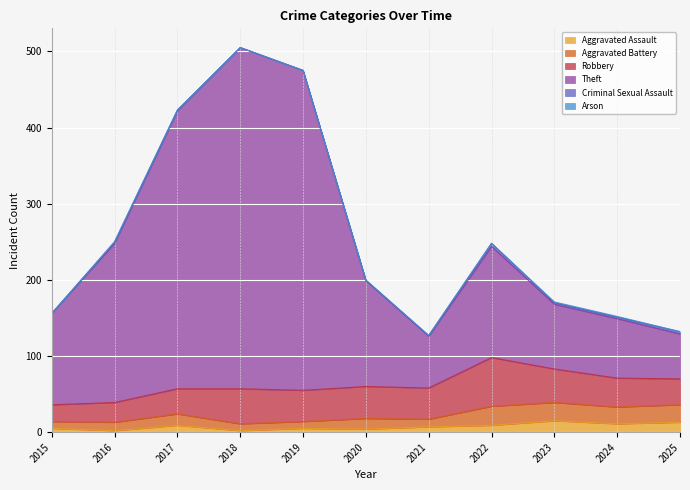

Which series has the largest range (max minus min)?

Theft